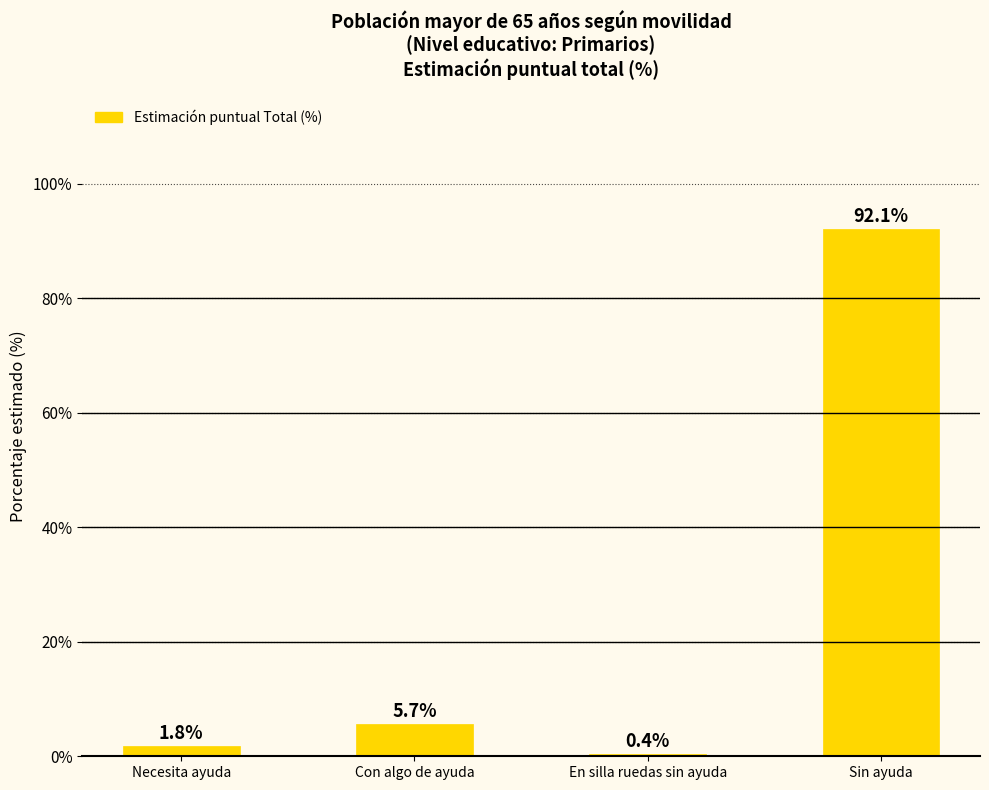

Count the number of values greater than 5.

2